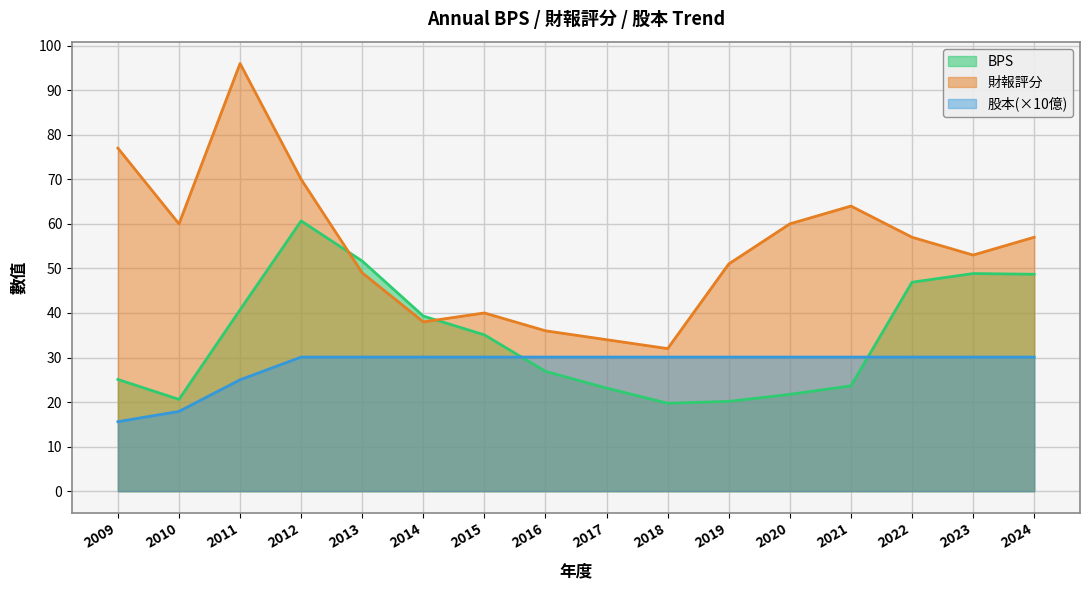

What is the value of the BPS point at the 14th from the left?

46.9